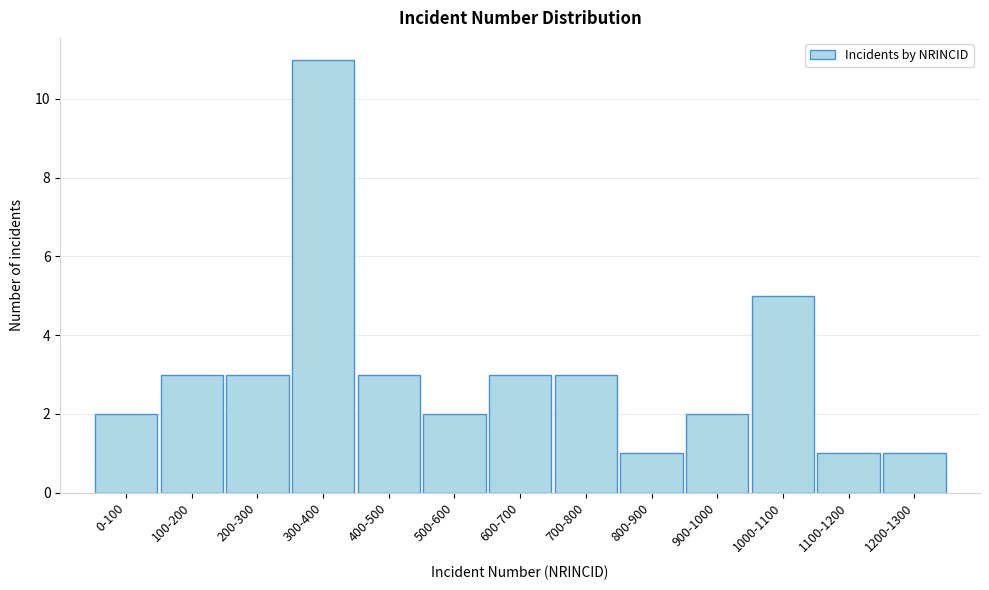

Reading left to right, list all the values displayed in this chart.

2	3	3	11	3	2	3	3	1	2	5	1	1